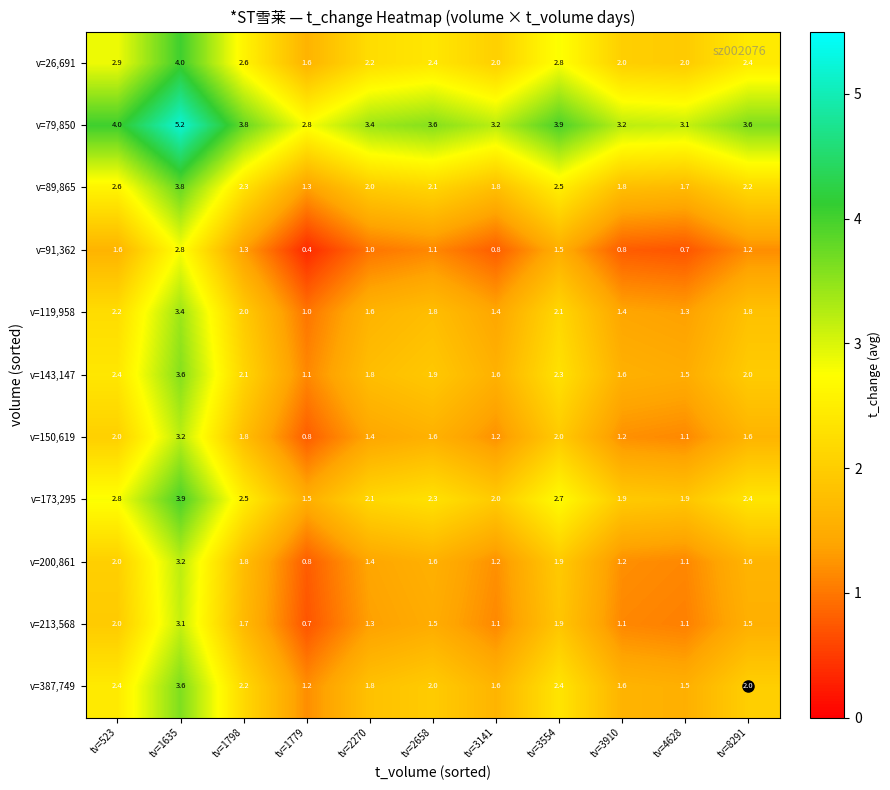

The value of v=150,619 at tv=2270 is 1.4. True or false?

True